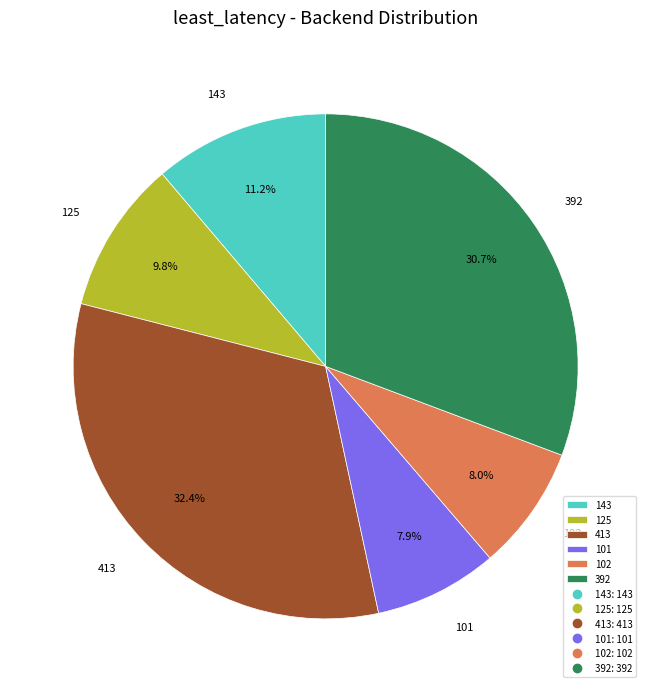

To the nearest percent, what percentage of the pie is 102?

8%